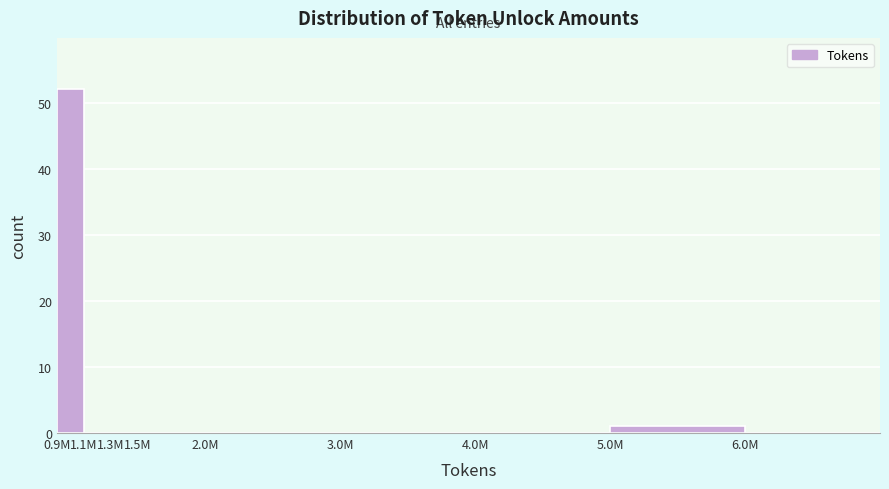

Reading right to left, list all the values displayed in this chart.

6.0M=0	5.0M=1	4.0M=0	3.0M=0	2.0M=0	1.5M=0	1.3M=0	1.1M=0	0.9M=52